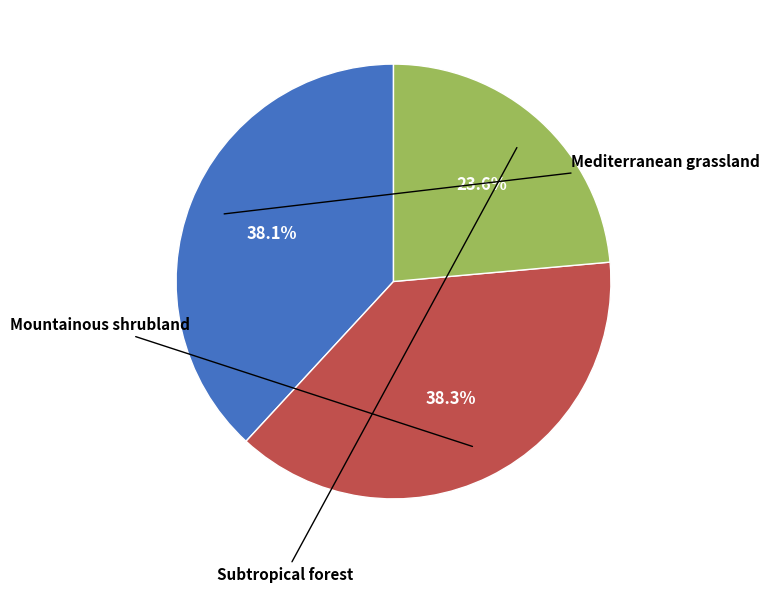

Is there a majority slice in this chart?

No